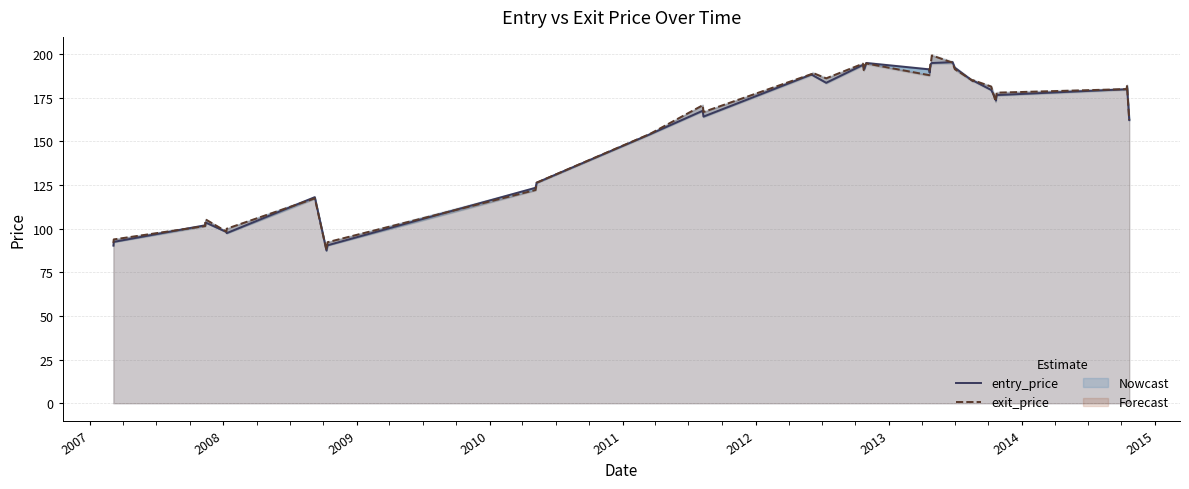

What is the average value of the entry_price series?

161.3